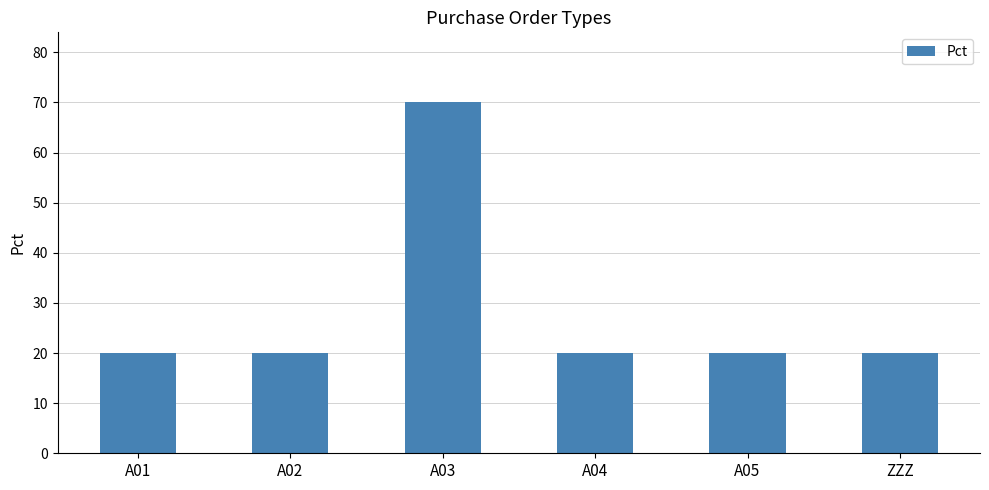

Between A05 and A03, which is larger?

A03